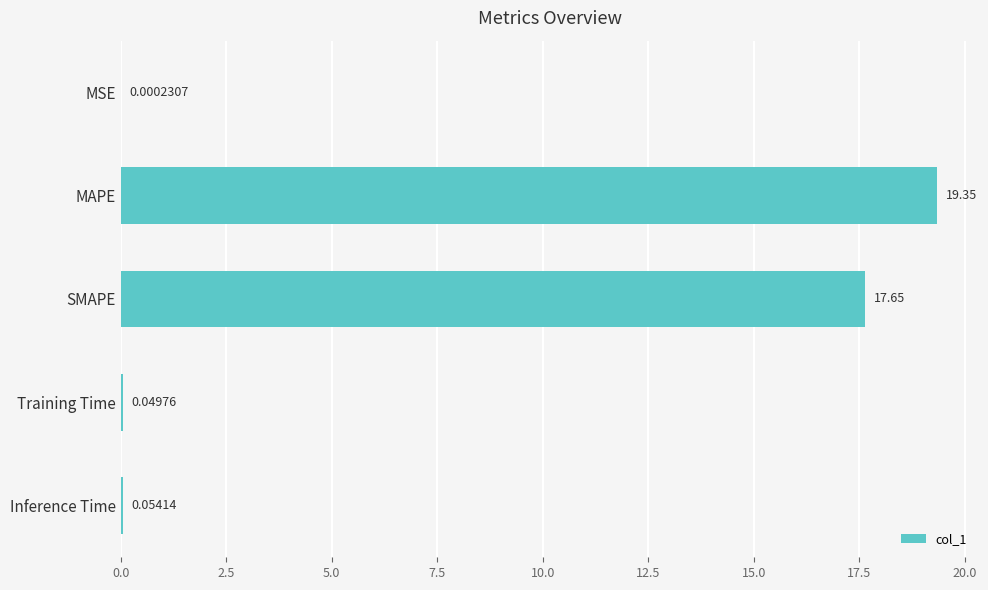

What is the greatest value displayed?

19.4